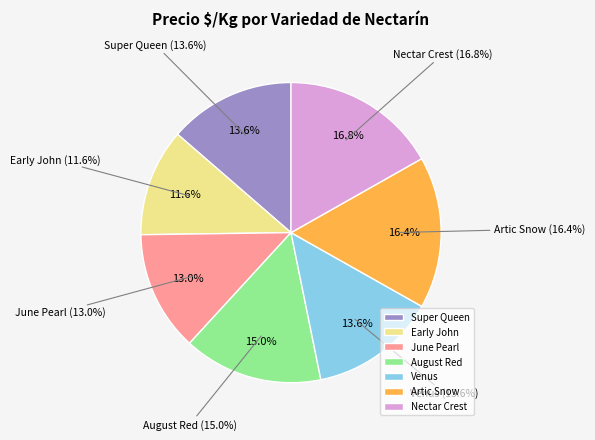

To the nearest percent, what percentage of the pie is June Pearl?

13%